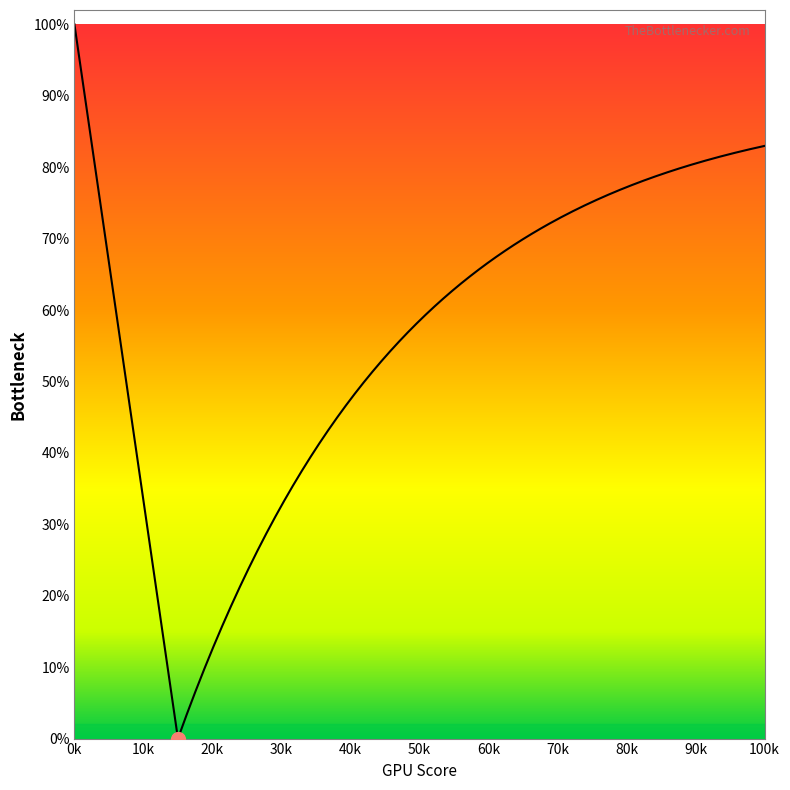

Which series has the largest range (max minus min)?

x